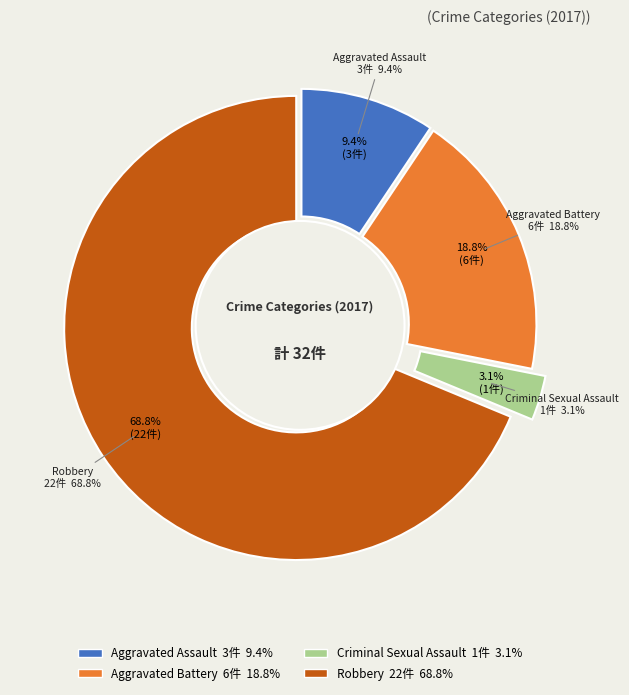

To the nearest percent, what is the difference between the Aggravated Assault and Aggravated Battery slice percentages?

9%